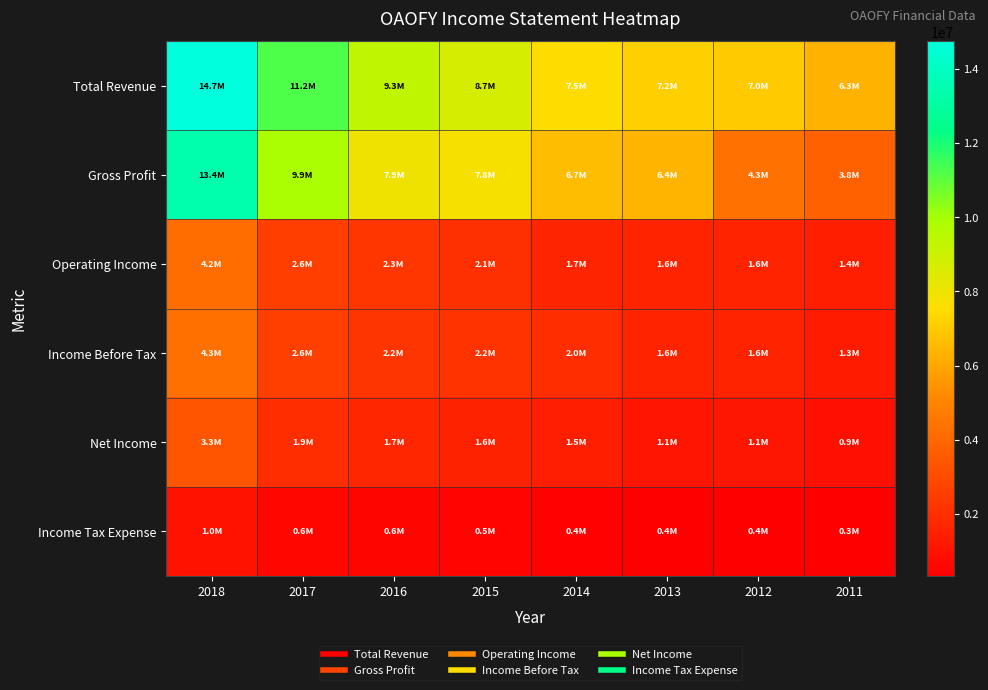

Rank the series by their maximum value, from lowest to highest.

Income Tax Expense, Net Income, Operating Income, Income Before Tax, Gross Profit, Total Revenue